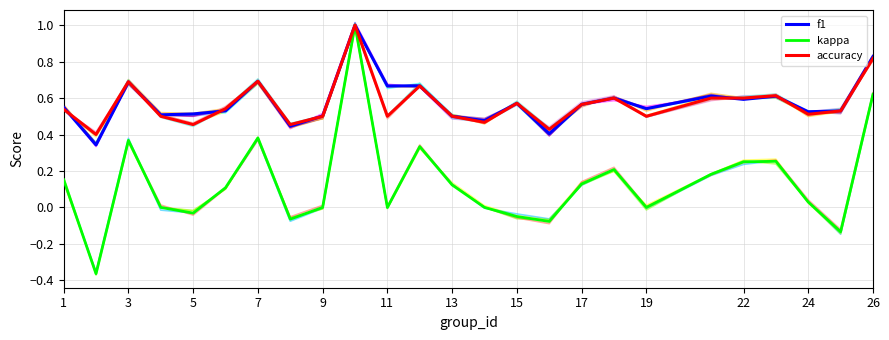

How many distinct data groups are displayed?

3